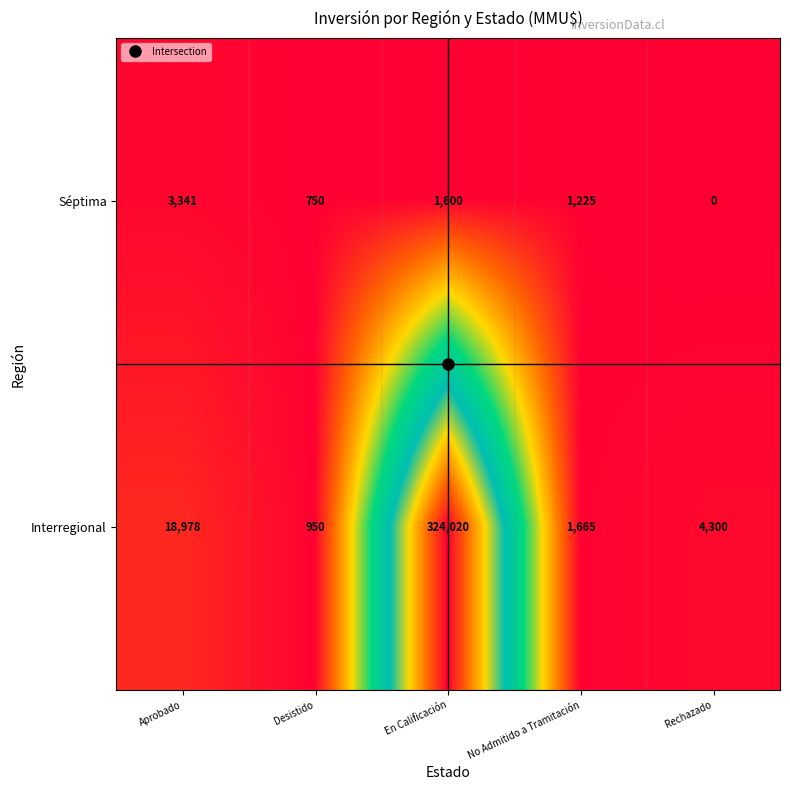

What is the maximum value for Interregional?

324020